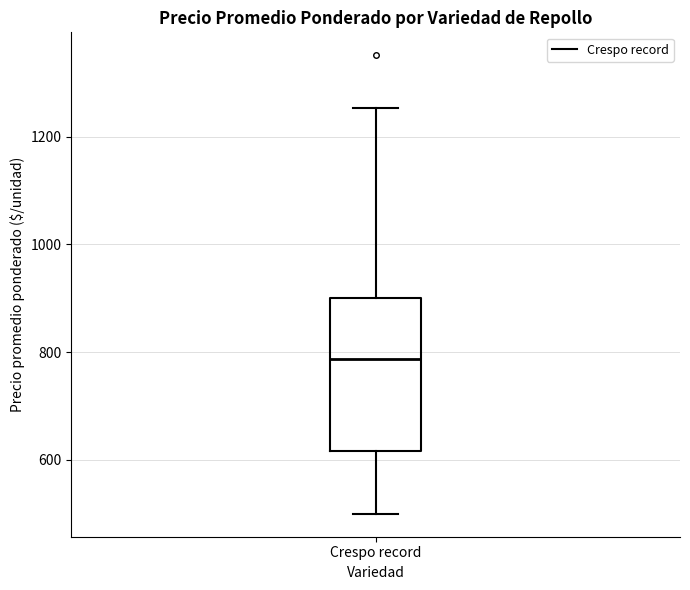

Transcribe this box plot: give where the median line is, the range the box spans, and where the two whiskers end, as read against the y-axis. The values are not printed on the chart, so give them approximately, as read against the axis.

median 780, box 620 to 900, whiskers 500 to 1260